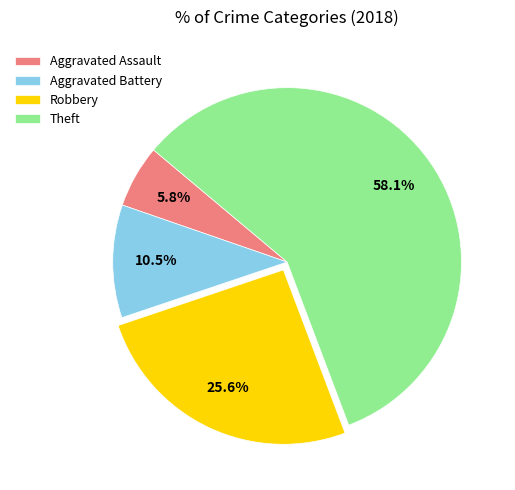

Is it true that Theft is 49% of the pie?

False